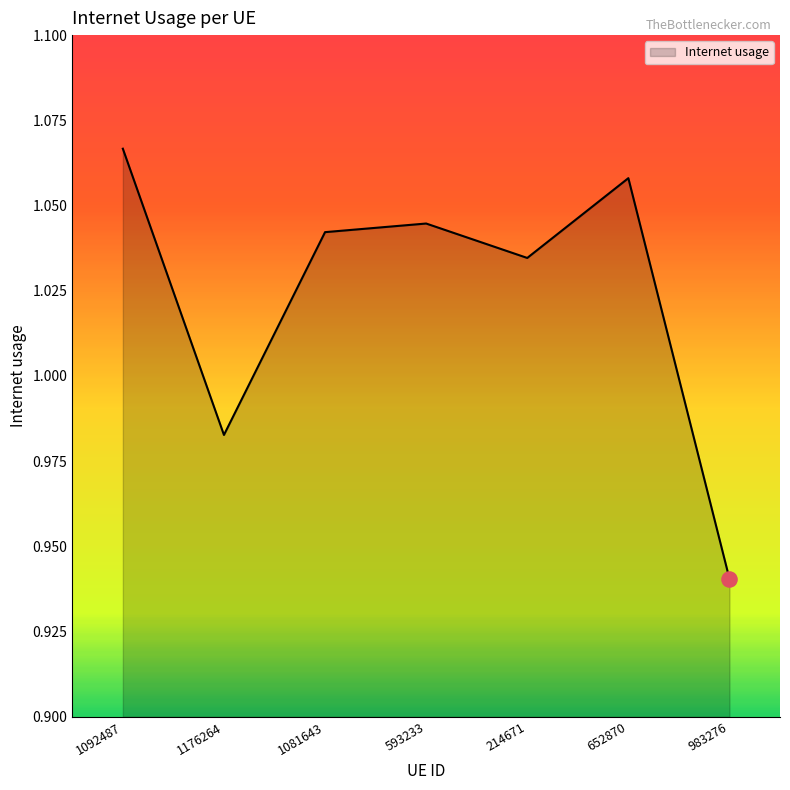

Between 1092487 and 983276, which is larger?

1092487